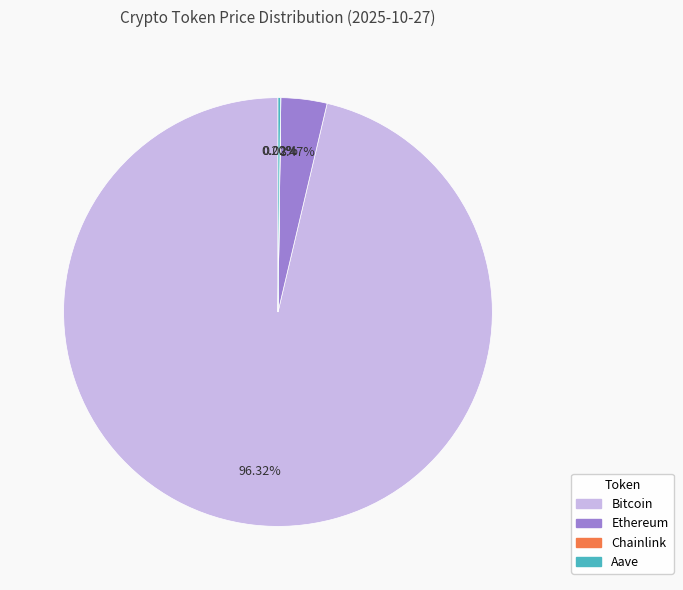

Which category accounts for the majority?

Bitcoin